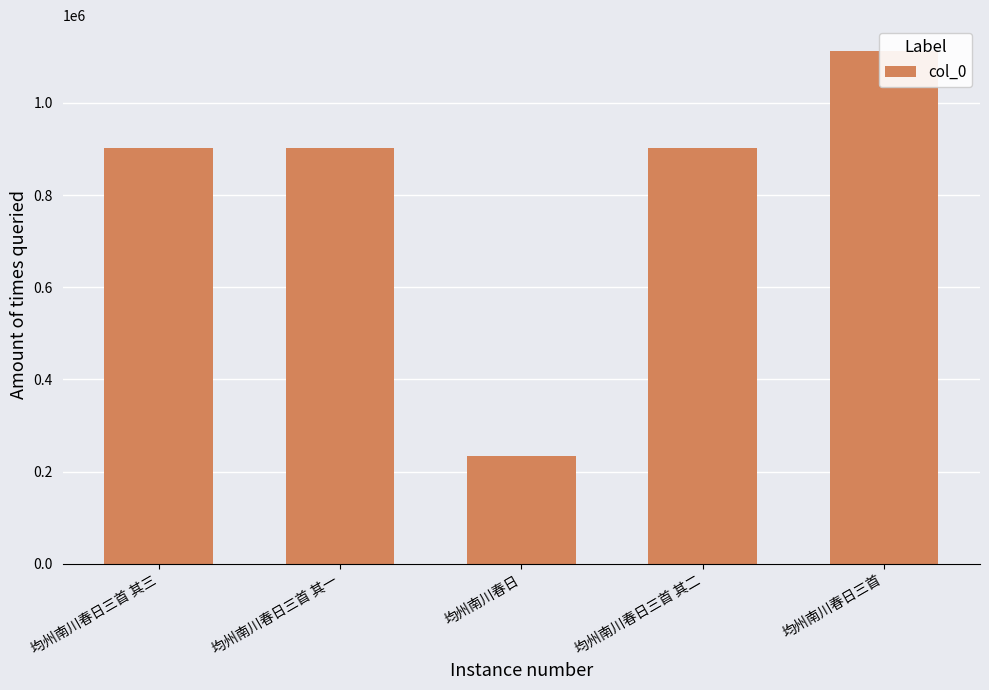

What is the value of the 2nd bar from the left?

901267